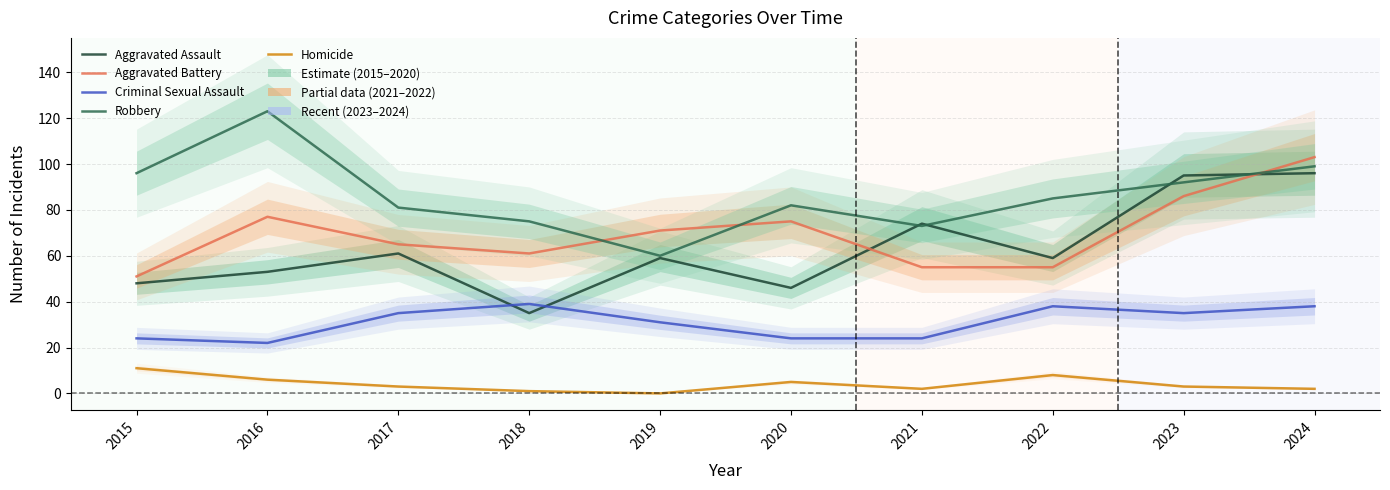

What is the average value of the Aggravated Assault series?

63